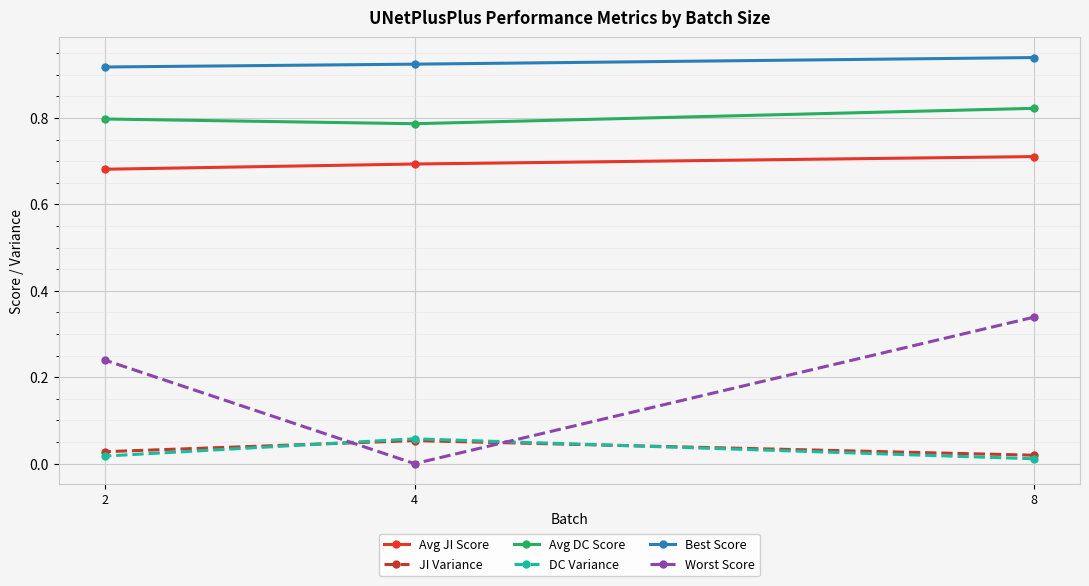

Which series has the largest total across all categories?

Best Score